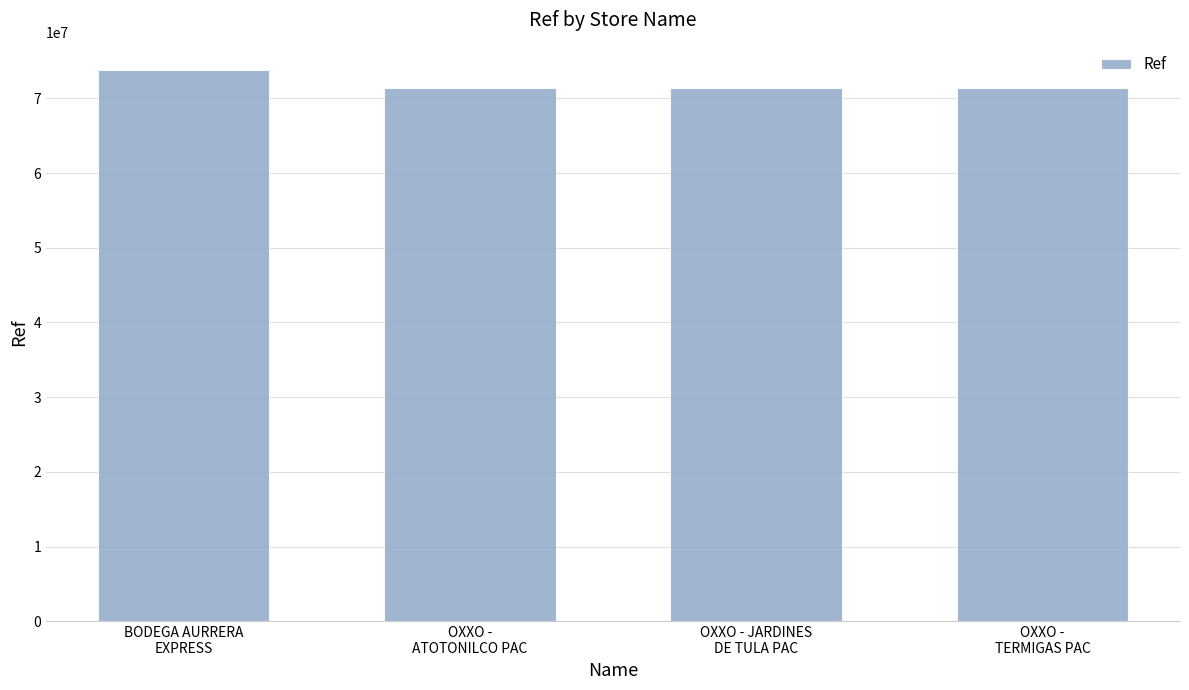

How many series are shown in this chart?

1